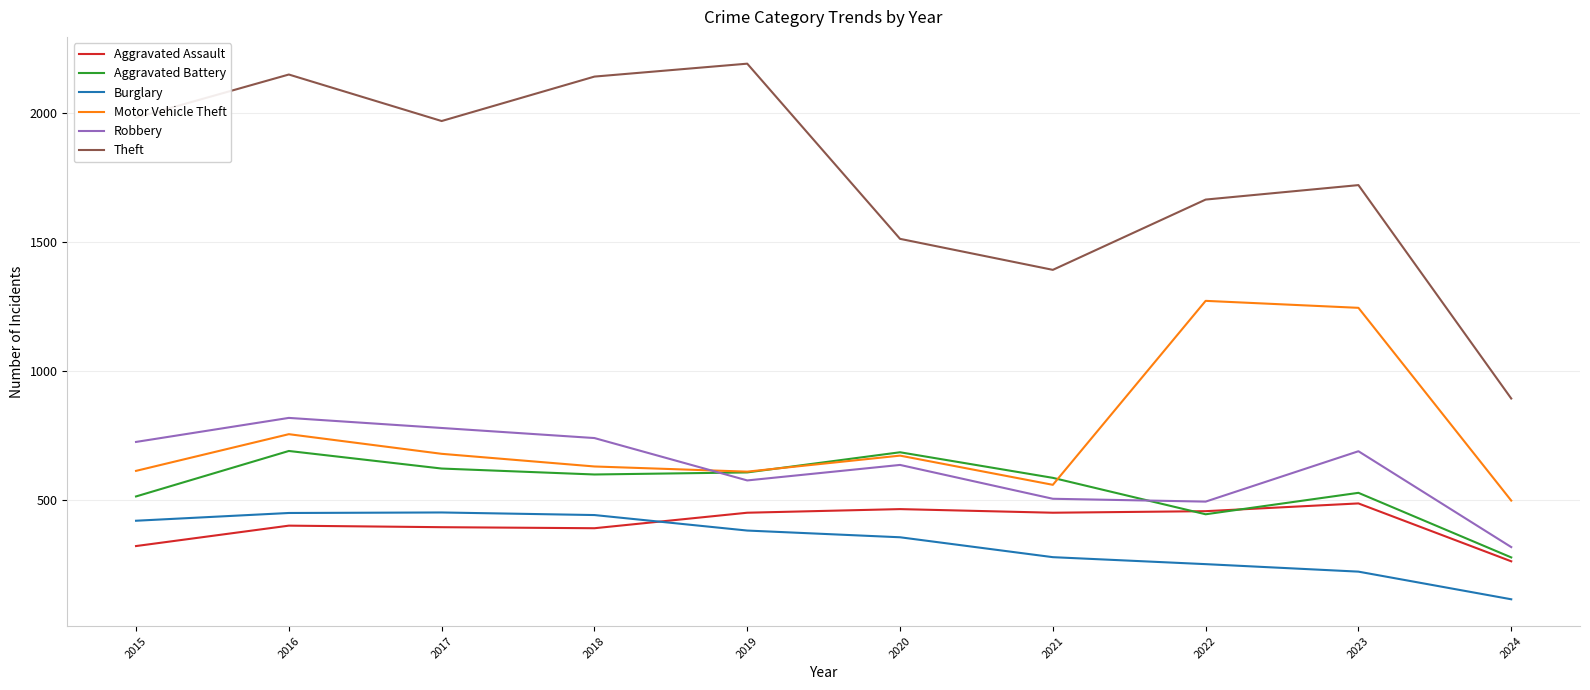

What is the smallest value displayed?

117